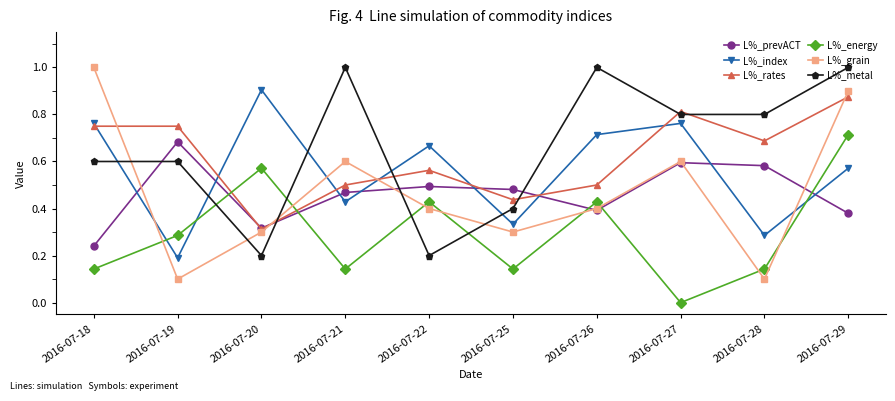

How many times do L%_index and L%_rates cross each other?

7